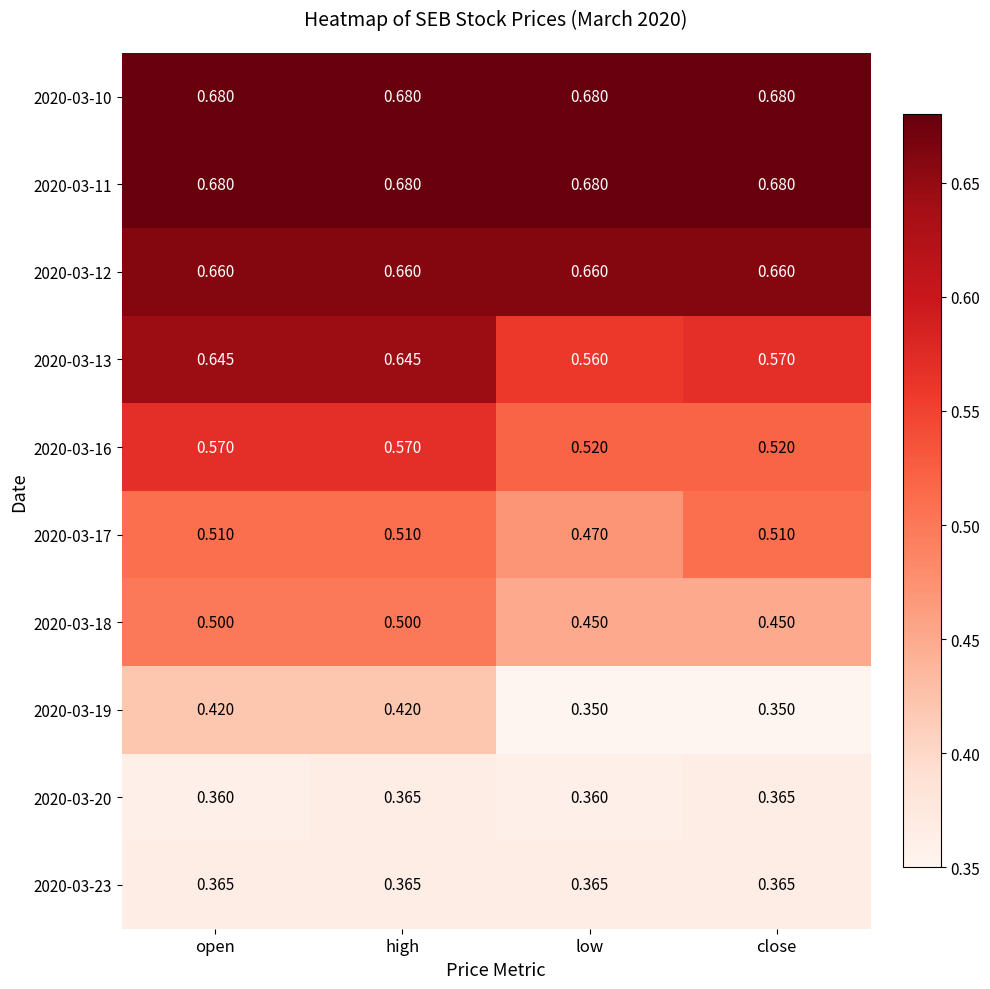

Is the value of 2020-03-23 at open greater than the value of 2020-03-12 at low?

No